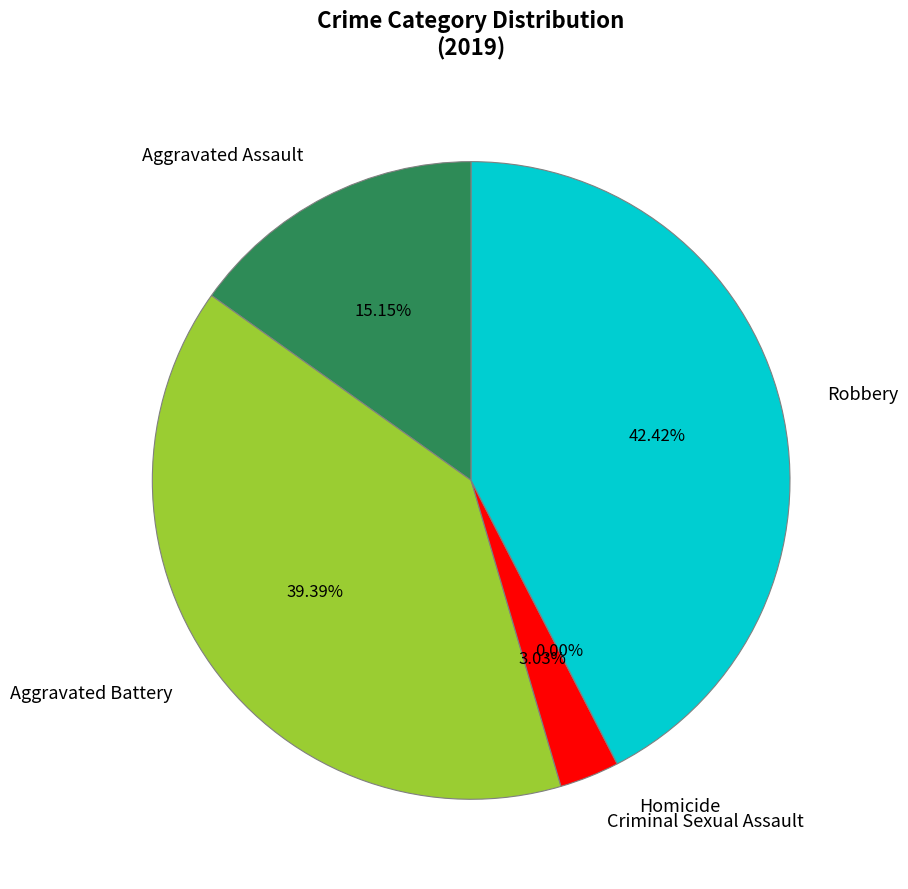

How much of the chart is everything except Robbery?

57.6%